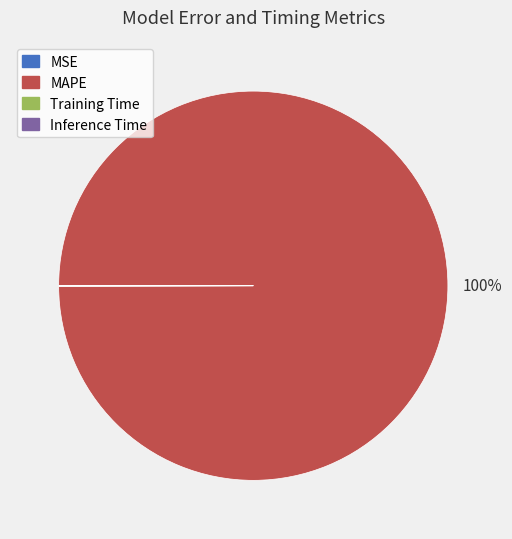

Which slice is the largest?

MAPE